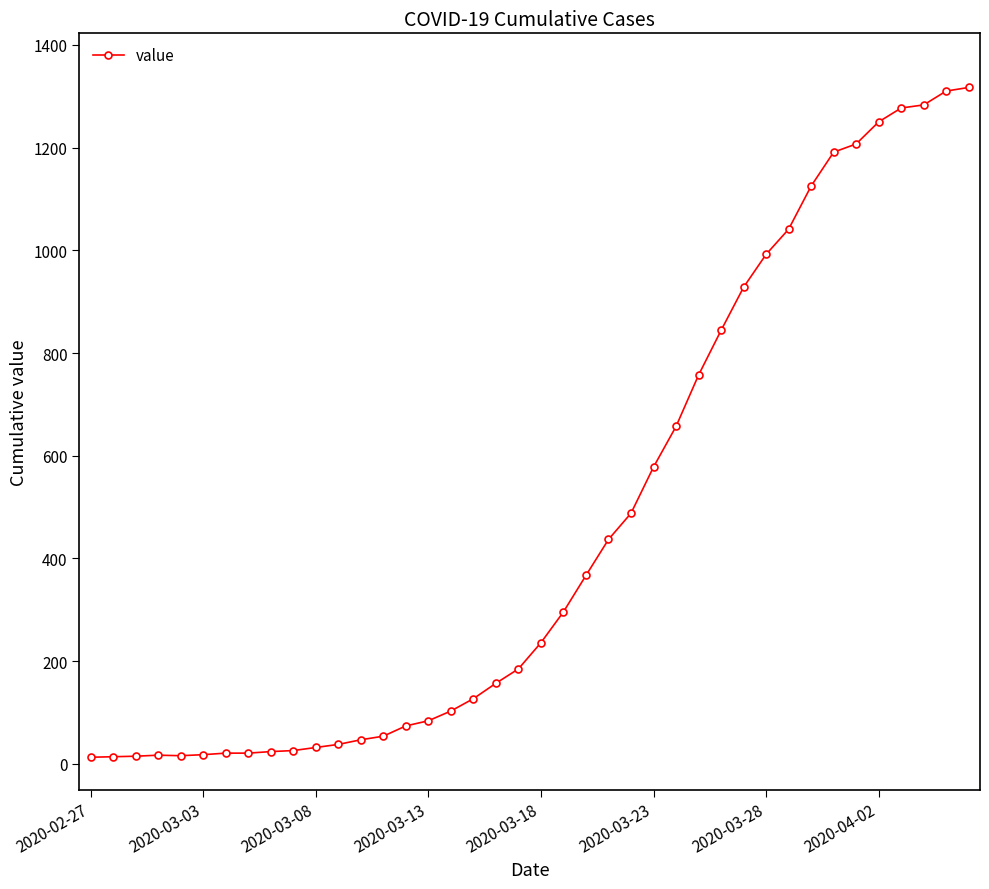

What is the maximum value shown in the chart?

1317